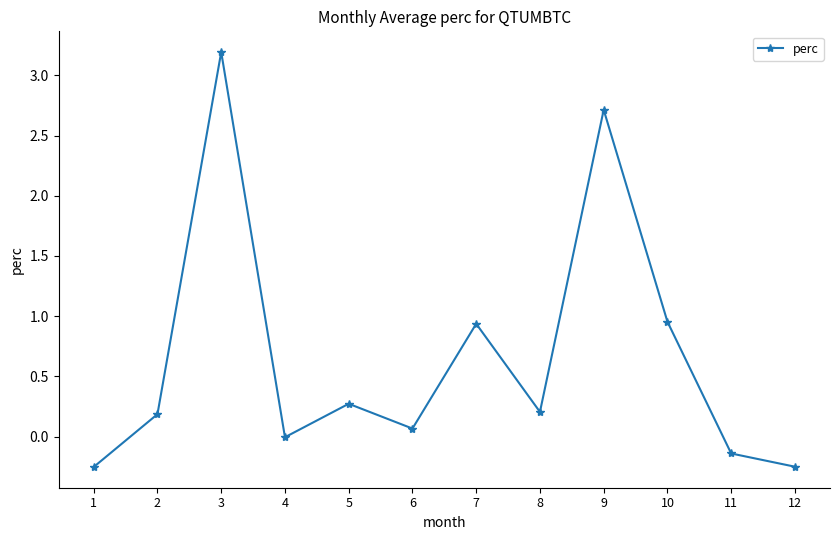

What is the average value?

0.7